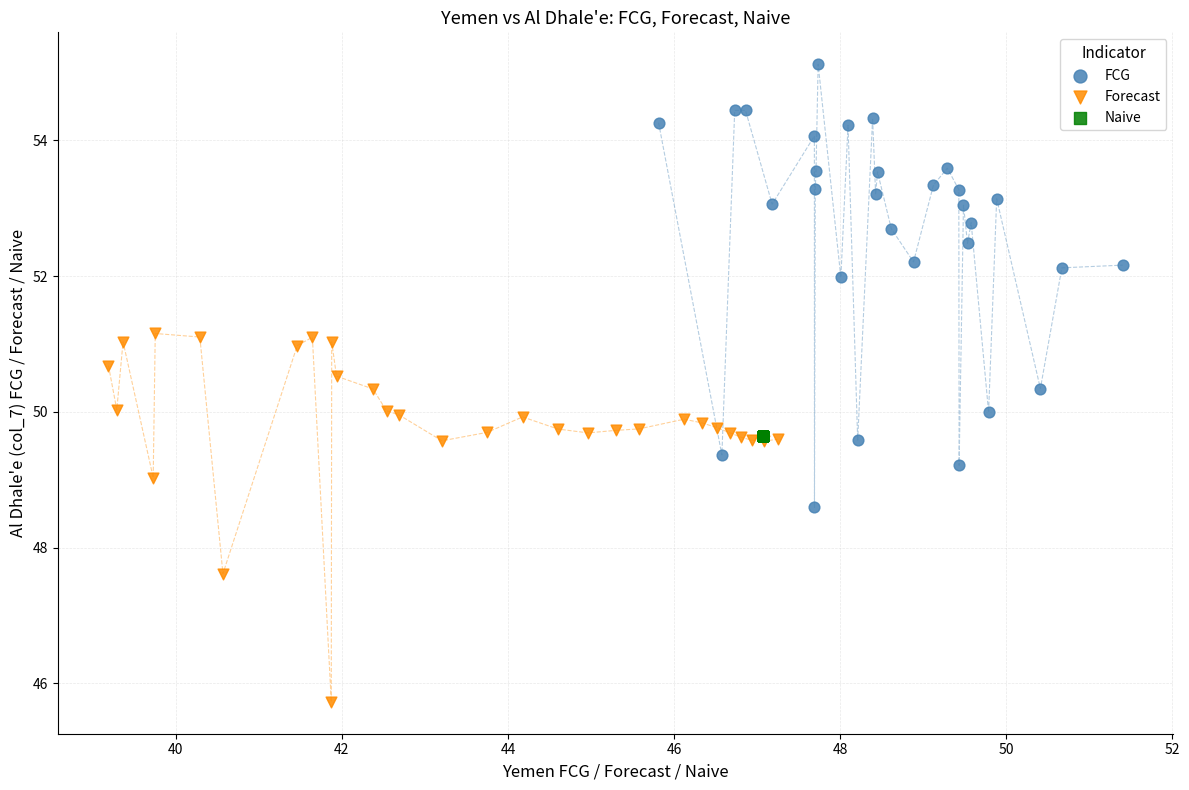

Which series contains the highest Y value?

FCG